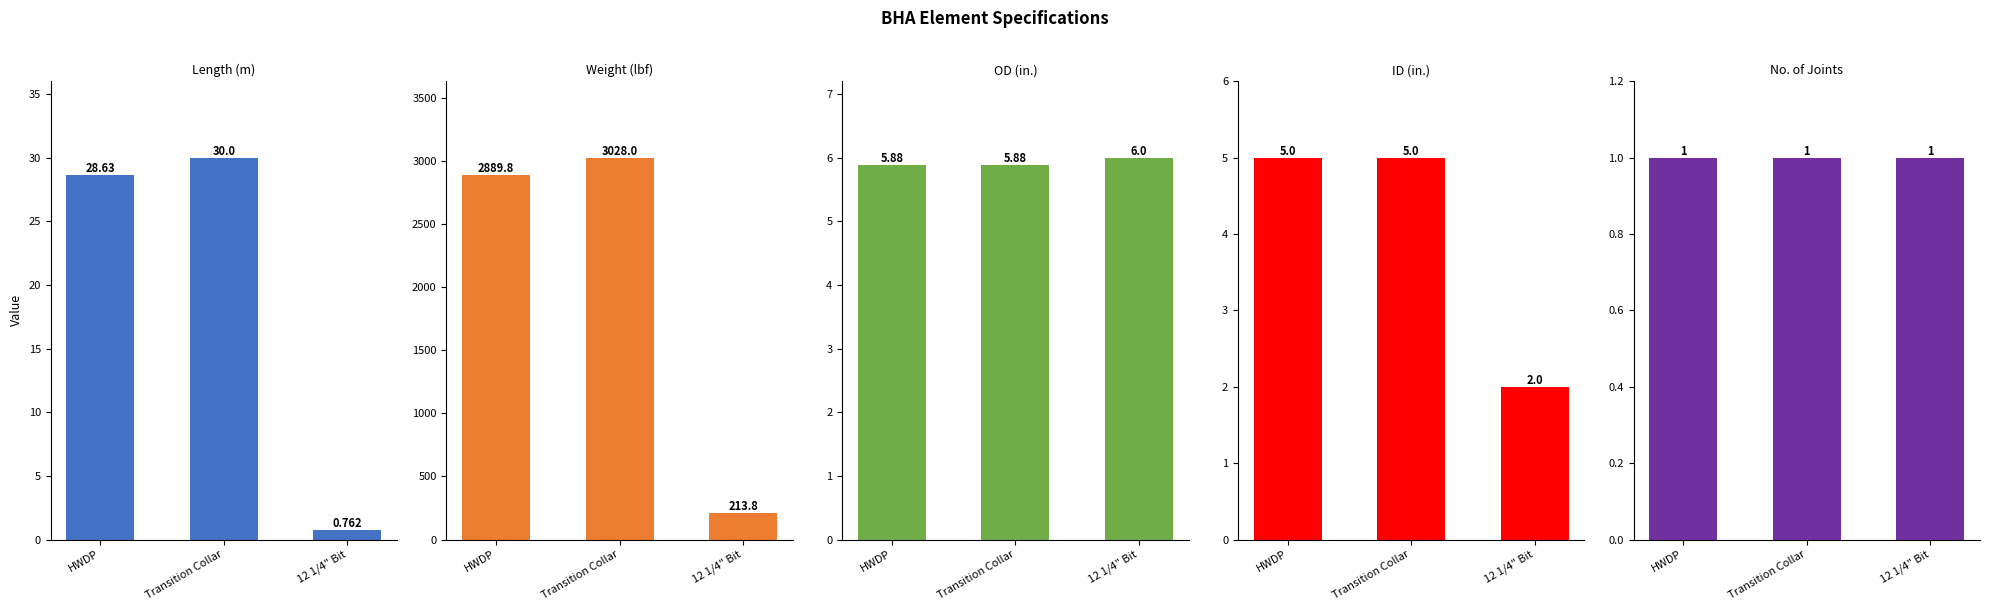

What is the sum of all No. of Joints values?

3.0